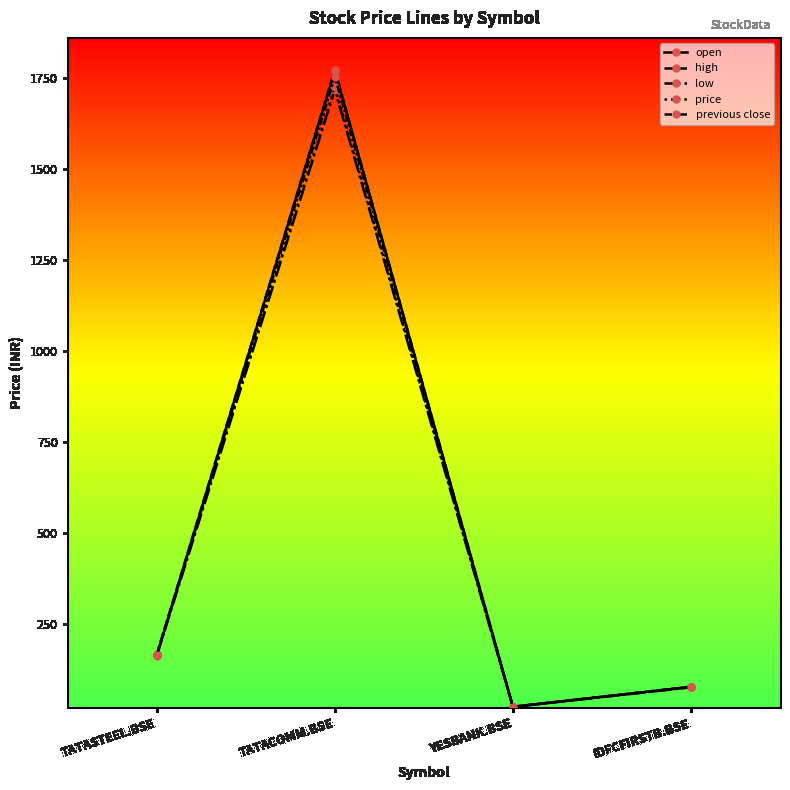

How many lines are shown in the chart?

5